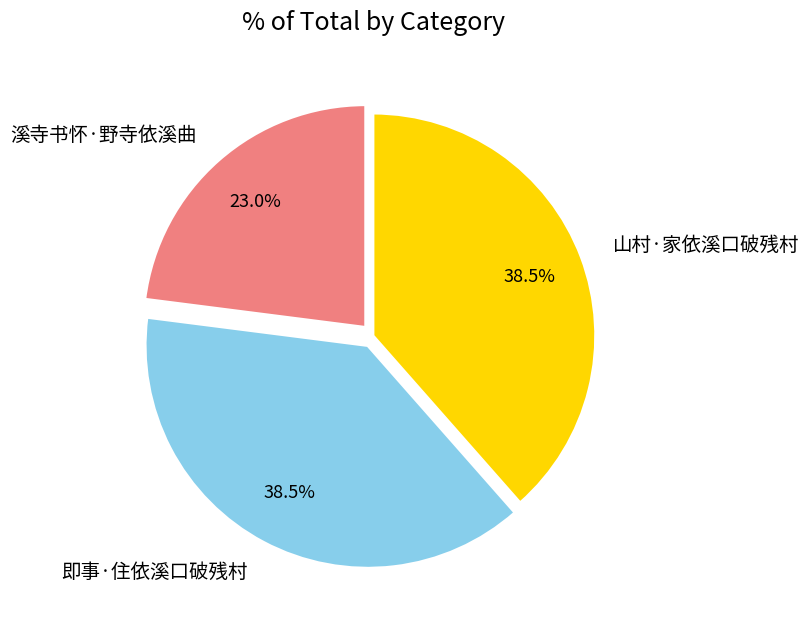

Is it true that 溪寺书怀·野寺依溪曲 is 23% of the pie?

True